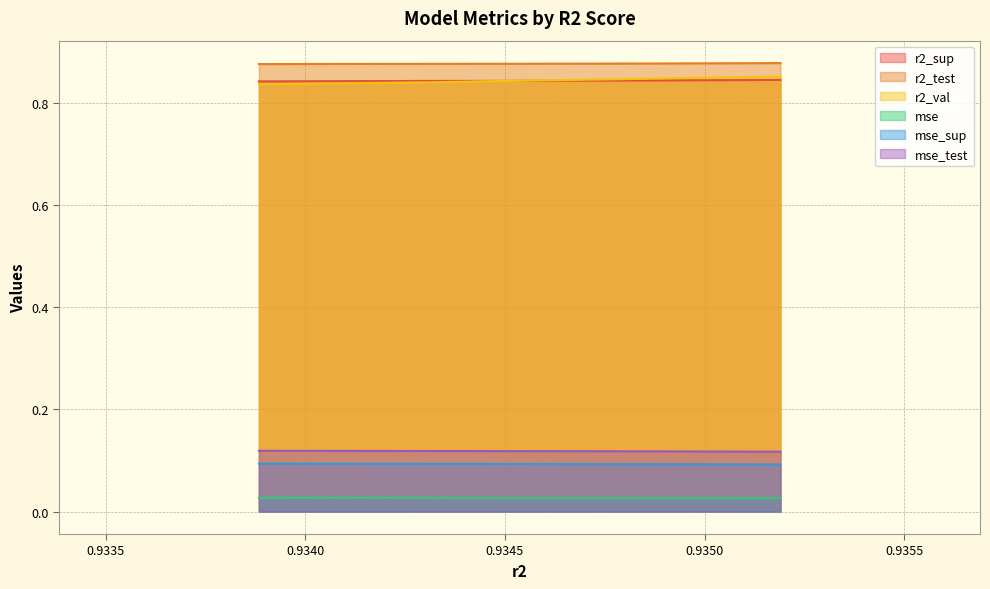

Which label corresponds to the smallest value in the chart?

model_6_37_9